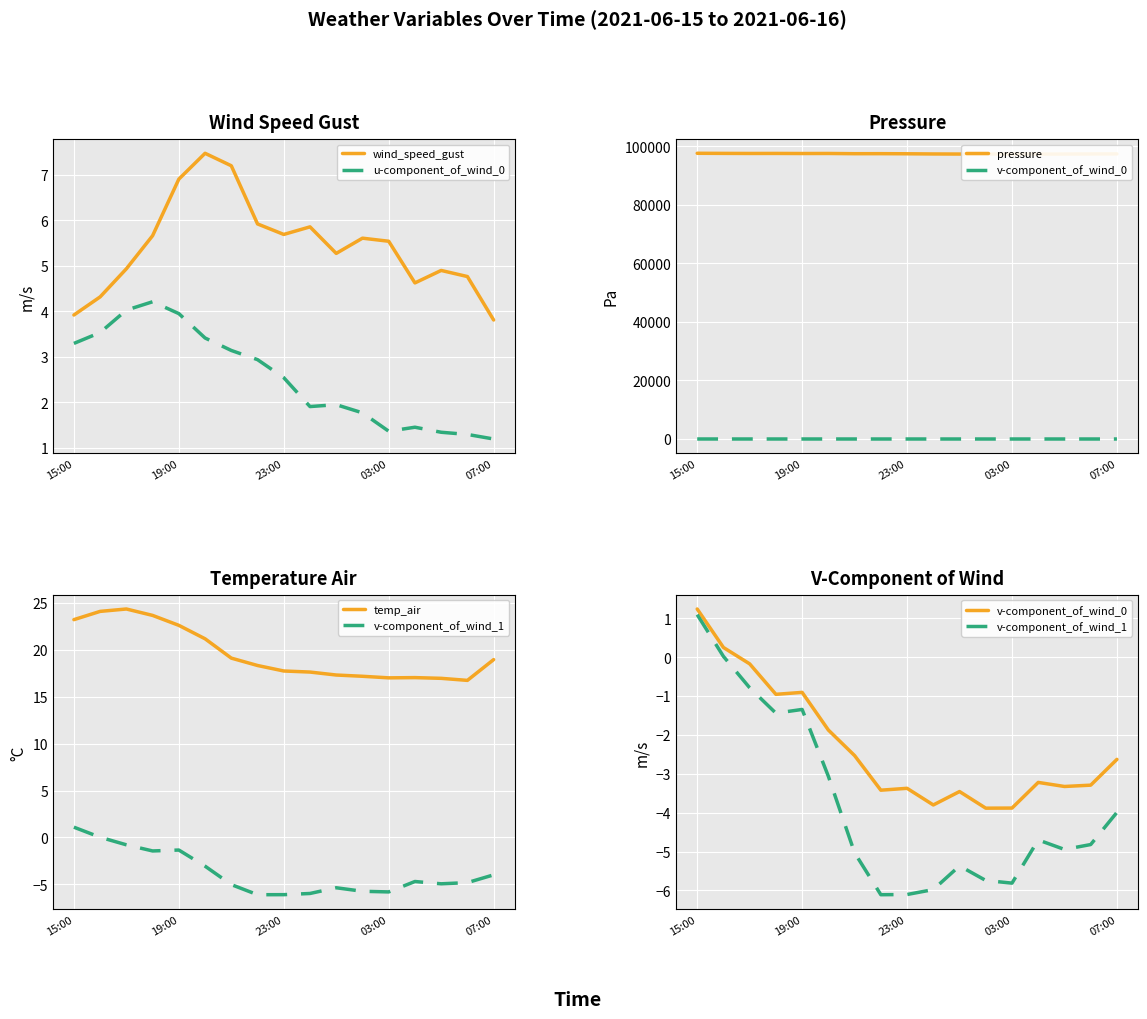

What is the difference between the maximum and second lowest values in the wind_speed_gust series?

3.6